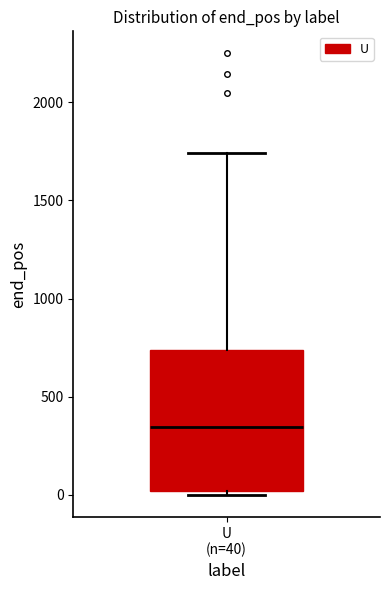

Read this box plot against the y-axis: the position of the median line, the range covered by the box, and the ends of both whiskers. The values are not printed on the chart, so give them approximately, as read against the axis.

median 350, box 0 to 750, whiskers 0 (just below the box's lower edge) to 1750